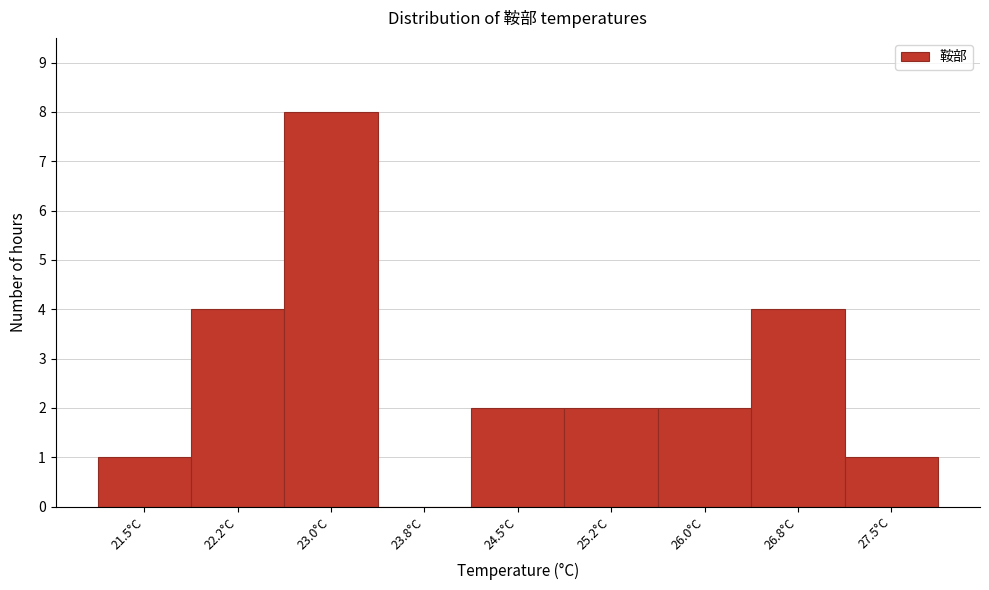

Reading left to right, what are all the values shown in this chart?

21.5°C=1	22.2°C=4	23.0°C=8	23.8°C=0	24.5°C=2	25.2°C=2	26.0°C=2	26.8°C=4	27.5°C=1